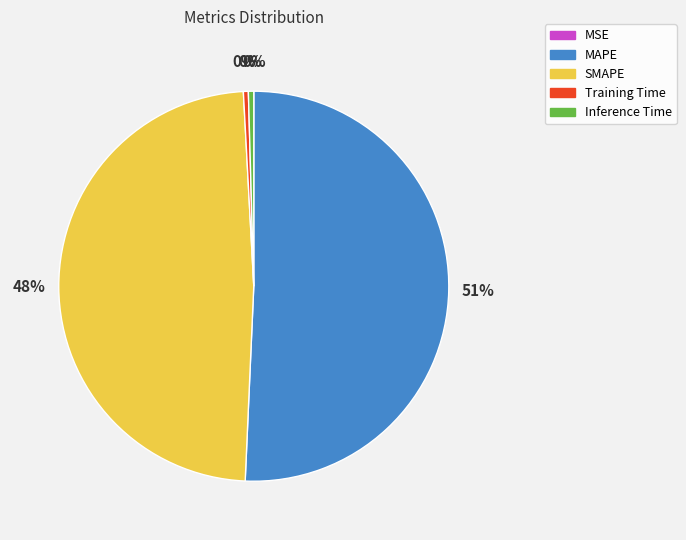

The MAPE slice represents 51% of the pie. True or false?

True